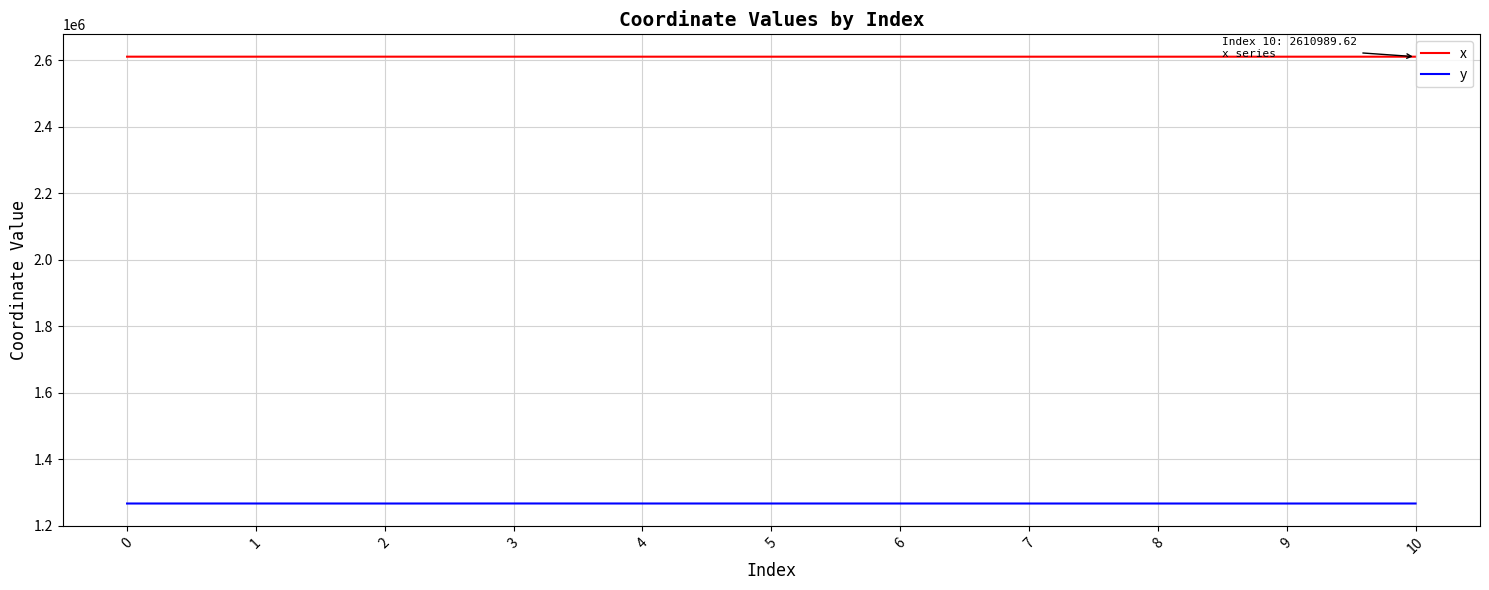

True or false: x and y intersect in this chart.

False